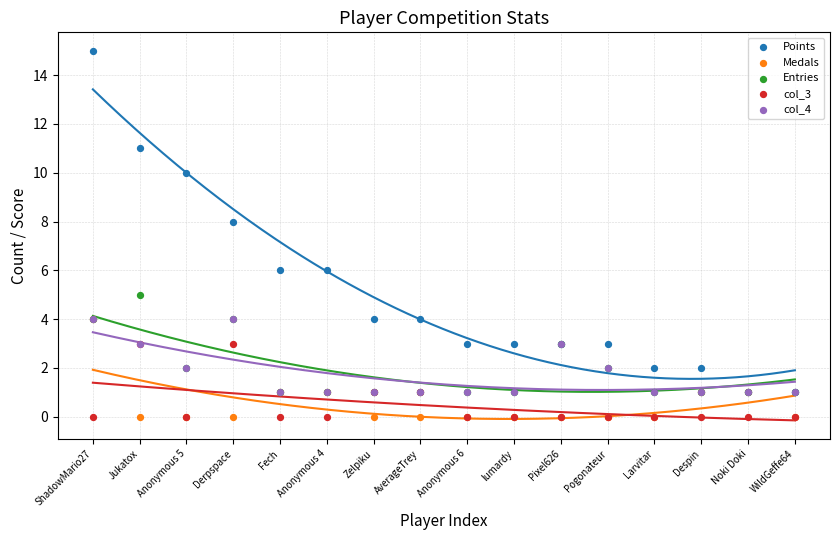

Which series contains the highest Y value?

Points